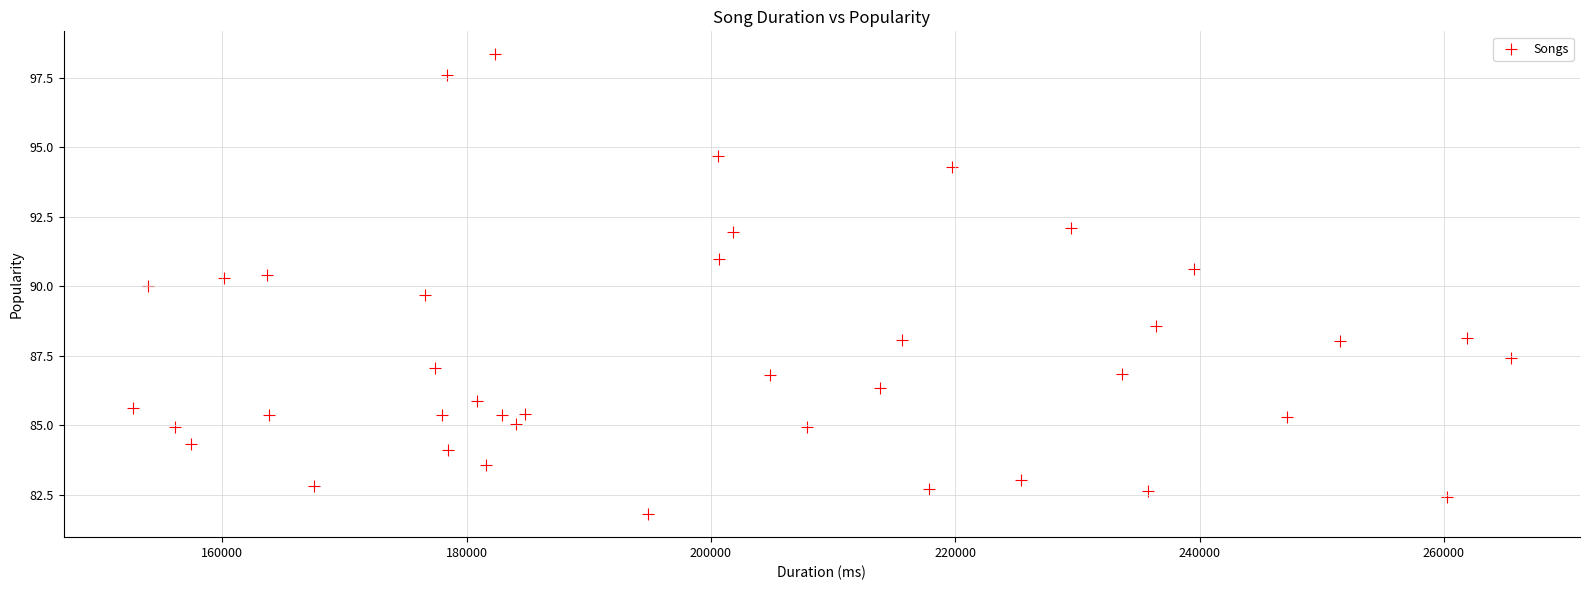

What is the range of Y values (max minus min)?

16.6